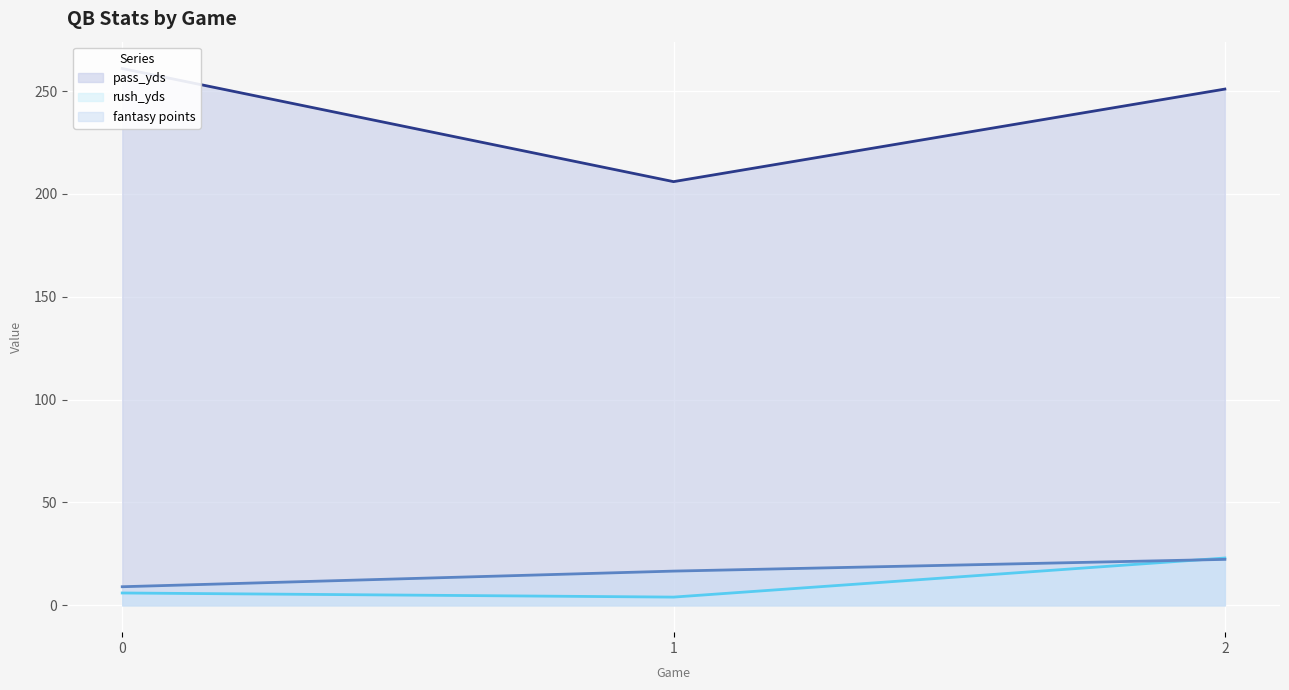

What are all the series names shown in the legend?

pass_yds, rush_yds, fantasy points